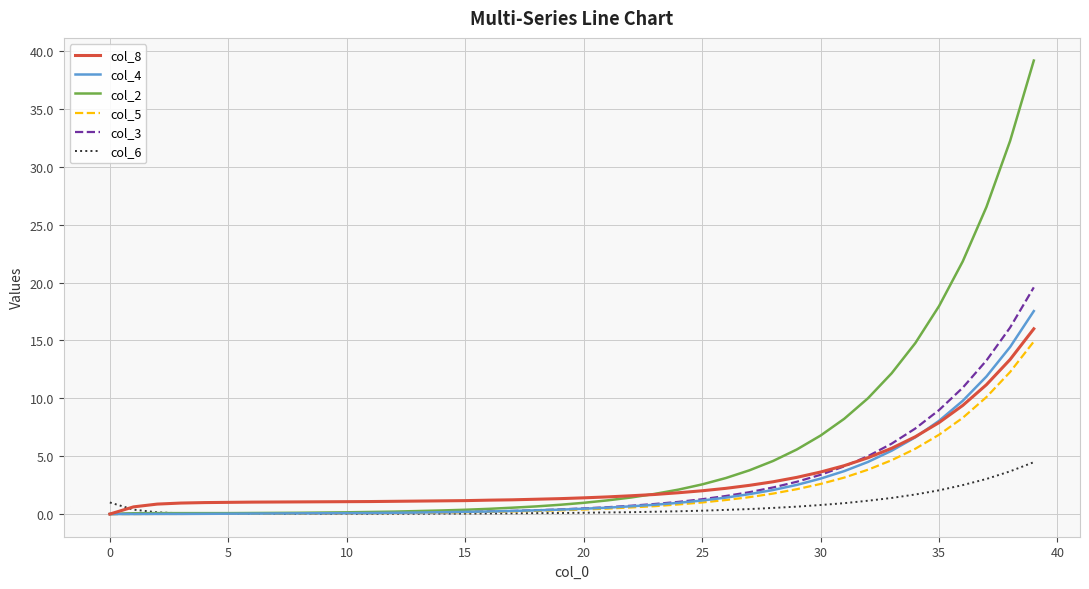

How many lines are shown in the chart?

6